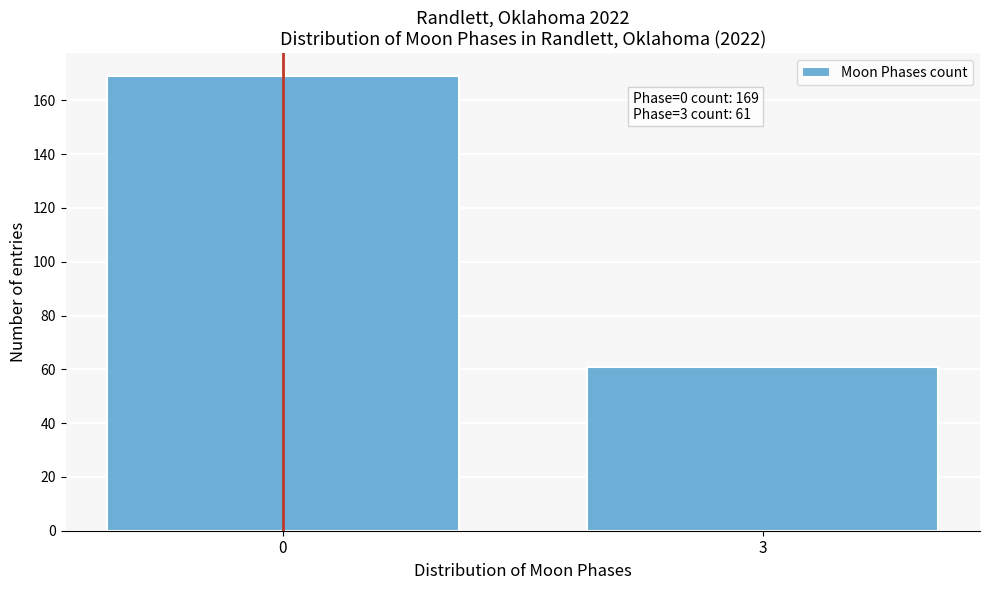

Reading left to right, what are all the values shown in this chart?

0=169	3=61